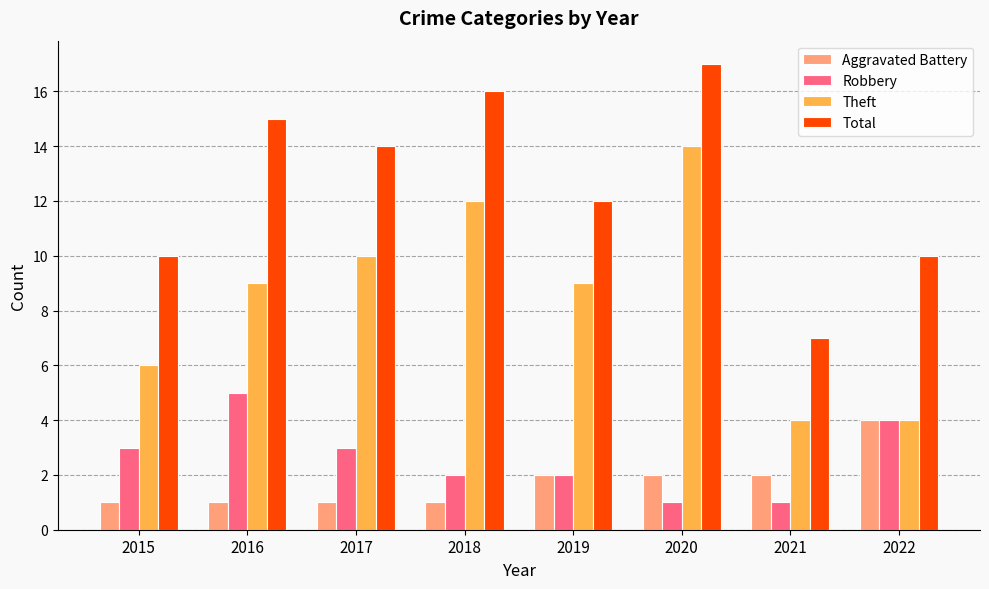

The Theft series shows 10 at 2017. True or false?

True